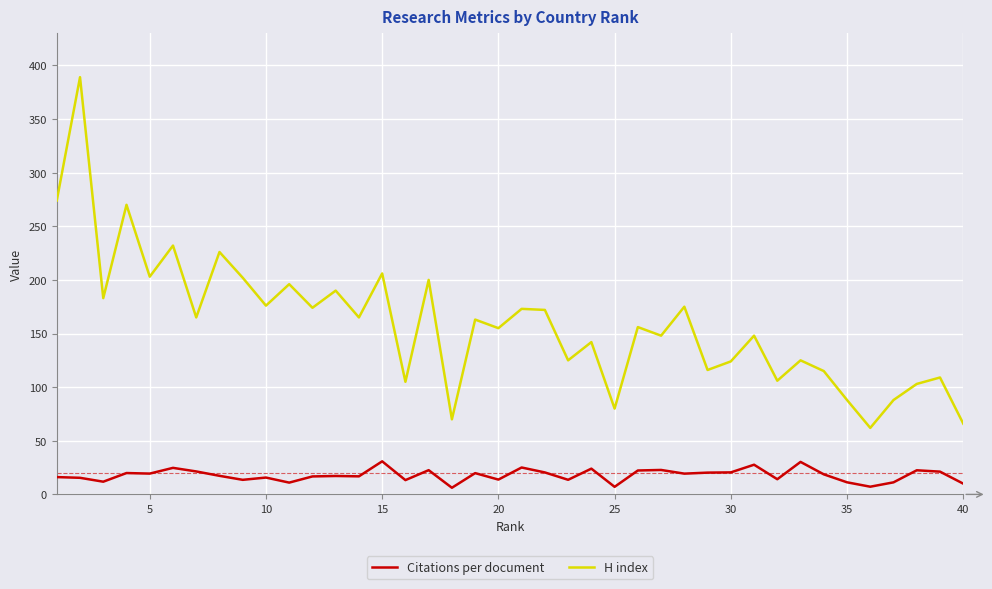

Which series has the largest total across all categories?

H index